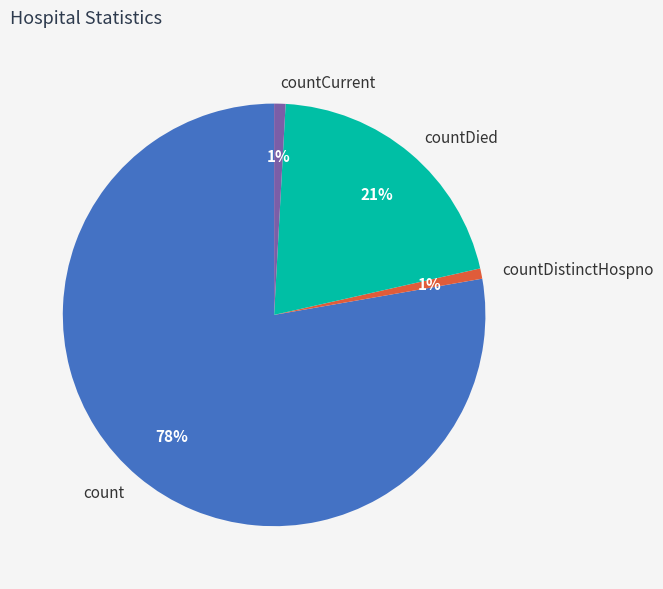

Which category has the biggest portion of the pie?

count